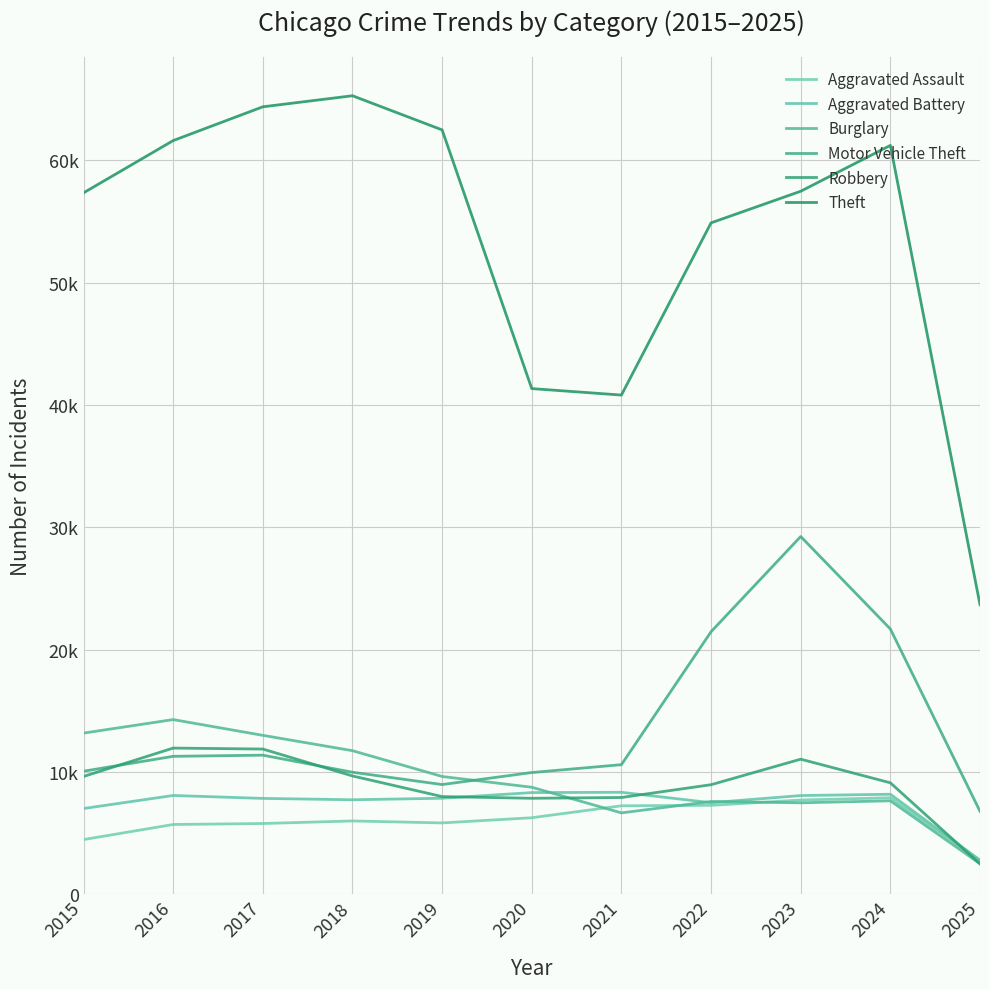

Is this an area chart (filled region under the line)?

No